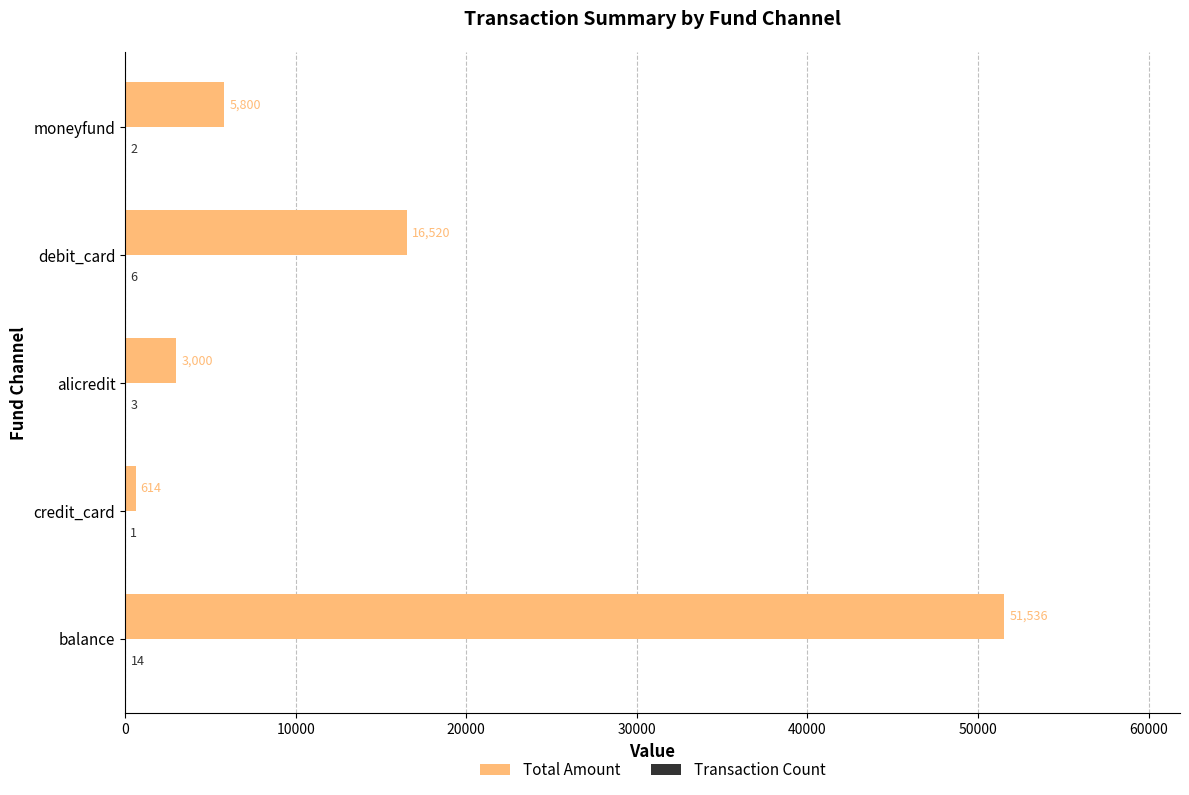

What is the maximum value shown in the chart?

51536